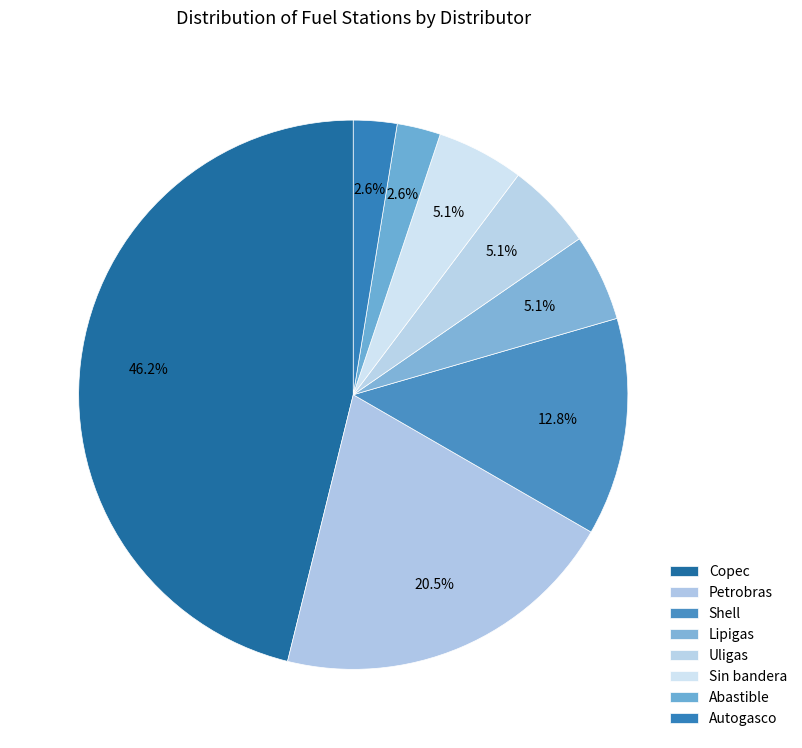

What is the change in value from Copec to Petrobras?

-10